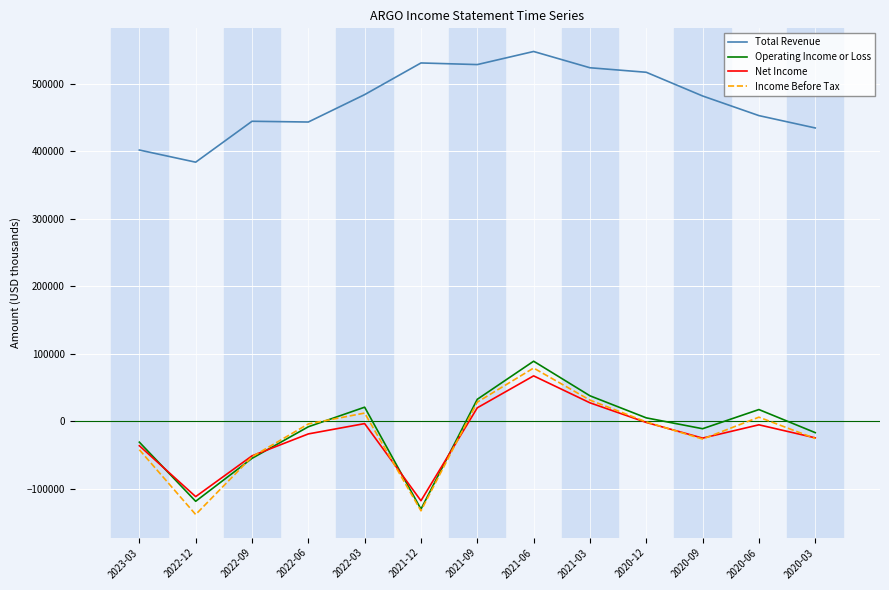

Which series has the largest total across all categories?

Total Revenue